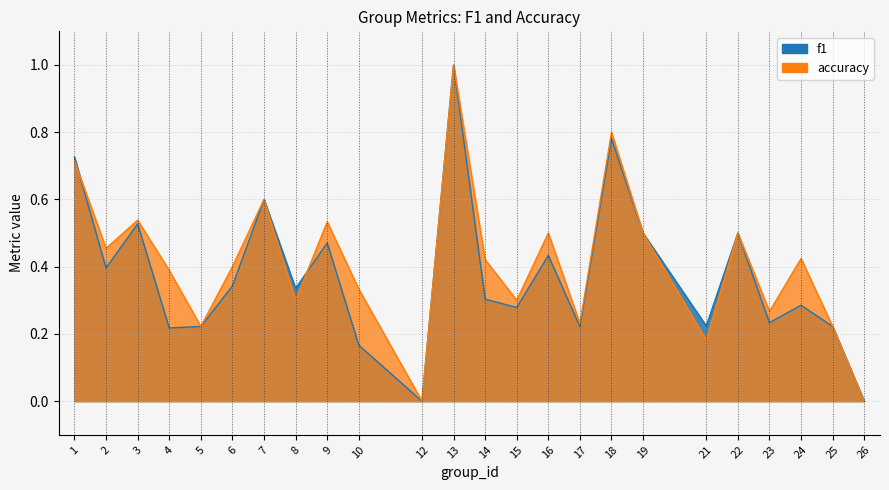

What is the total value across all series at 18?

1.6